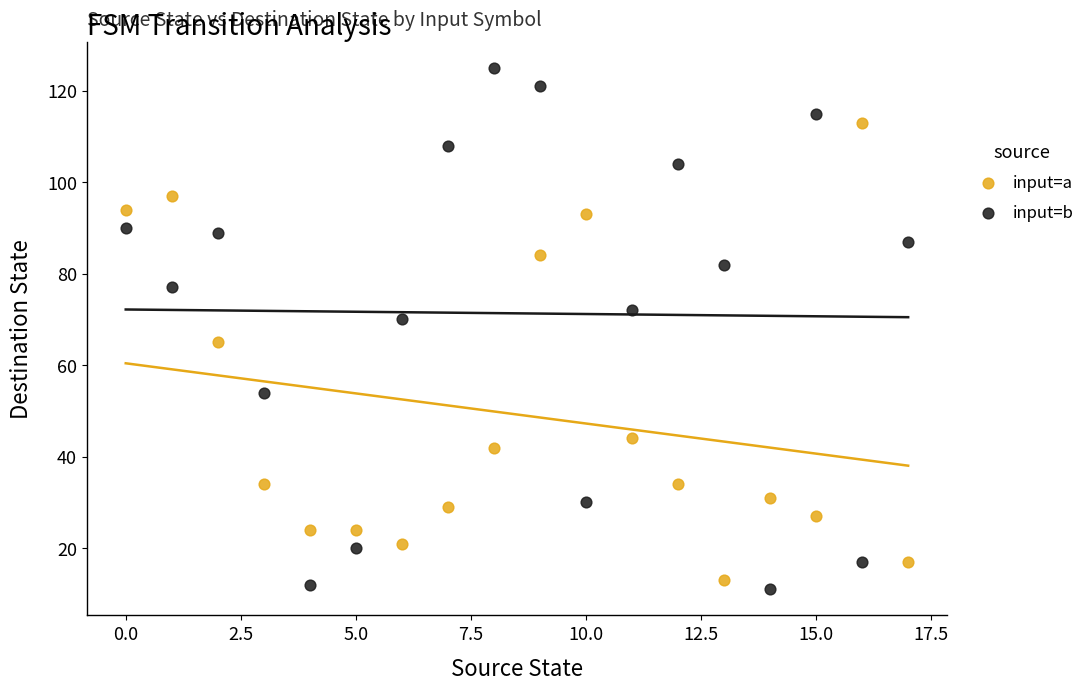

In the input=a series, what Y value is closest to 63?

65